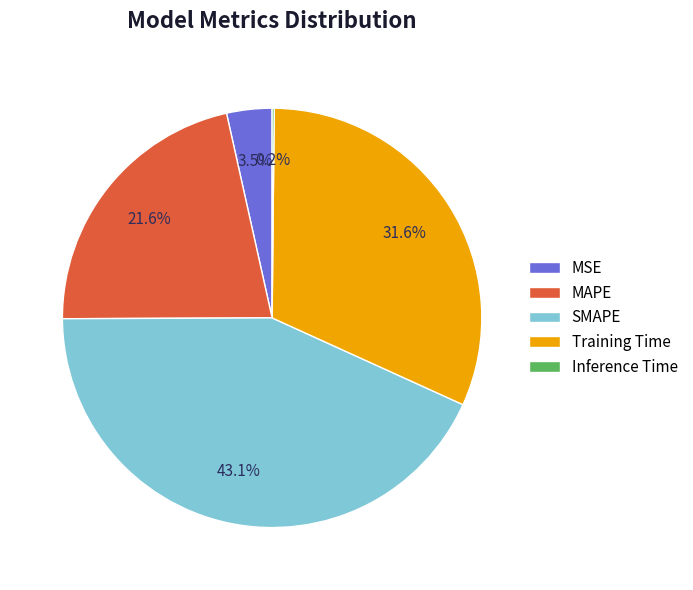

Is Training Time the majority of the pie?

No